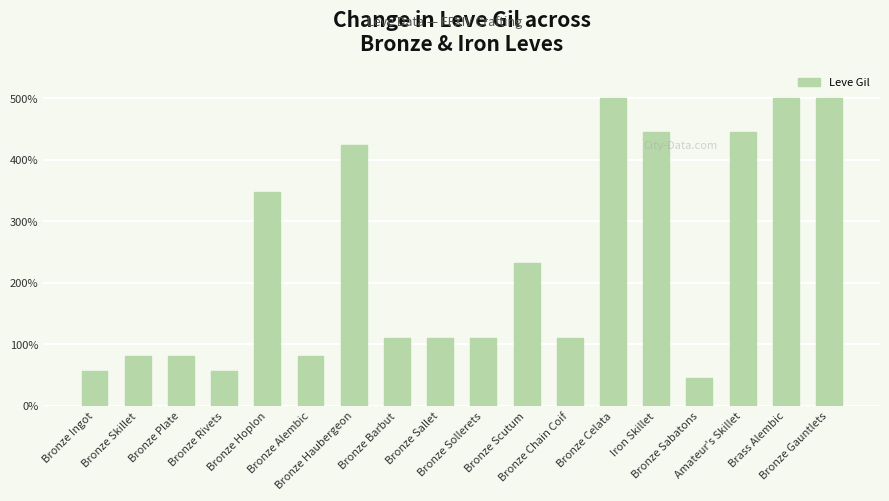

The value at Bronze Alembic is 80.8. True or false?

True